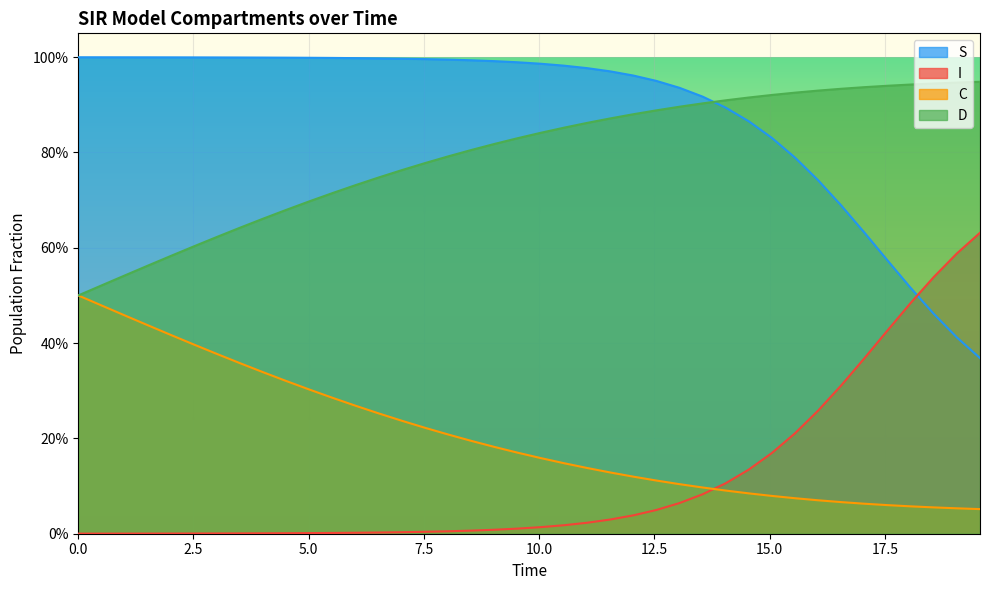

At how many categories does at least one series exceed 0?

40